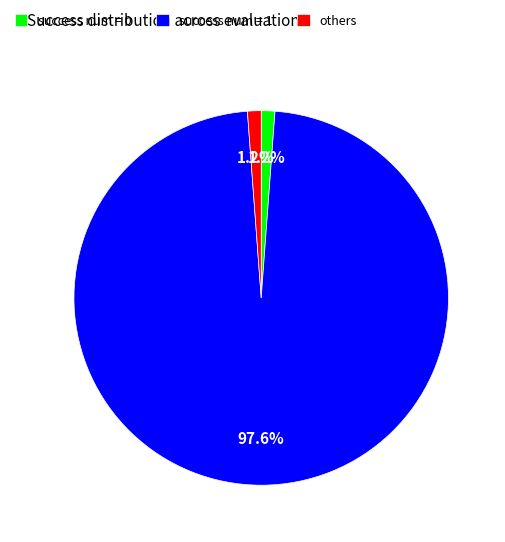

What is the largest slice in the pie chart?

success num = 1